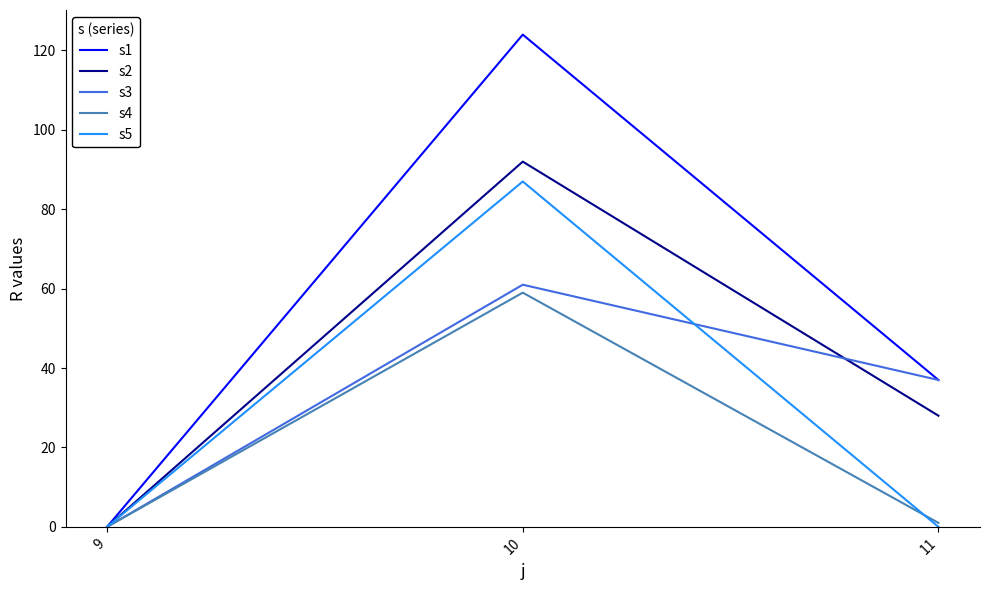

Reading right to left, transcribe all the data shown in this chart.

s1: 11=37	10=124	9=0
s2: 11=28	10=92	9=0
s3: 11=37	10=61	9=0
s4: 11=1	10=59	9=0
s5: 11=0	10=87	9=0